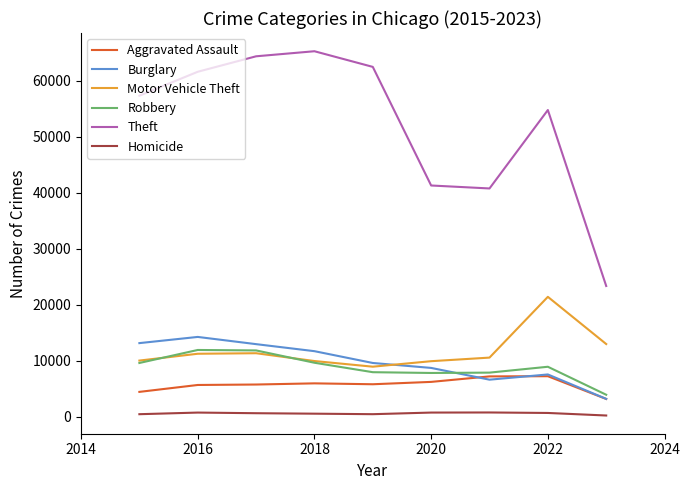

True or false: Burglary and Aggravated Assault cross at least once.

True